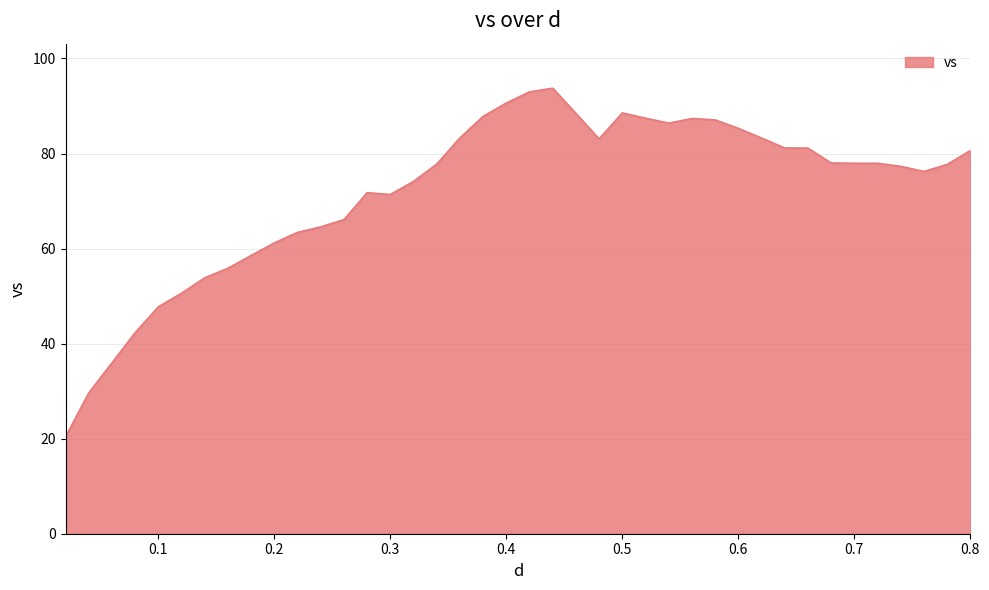

What is the difference between the maximum and minimum values?

73.4